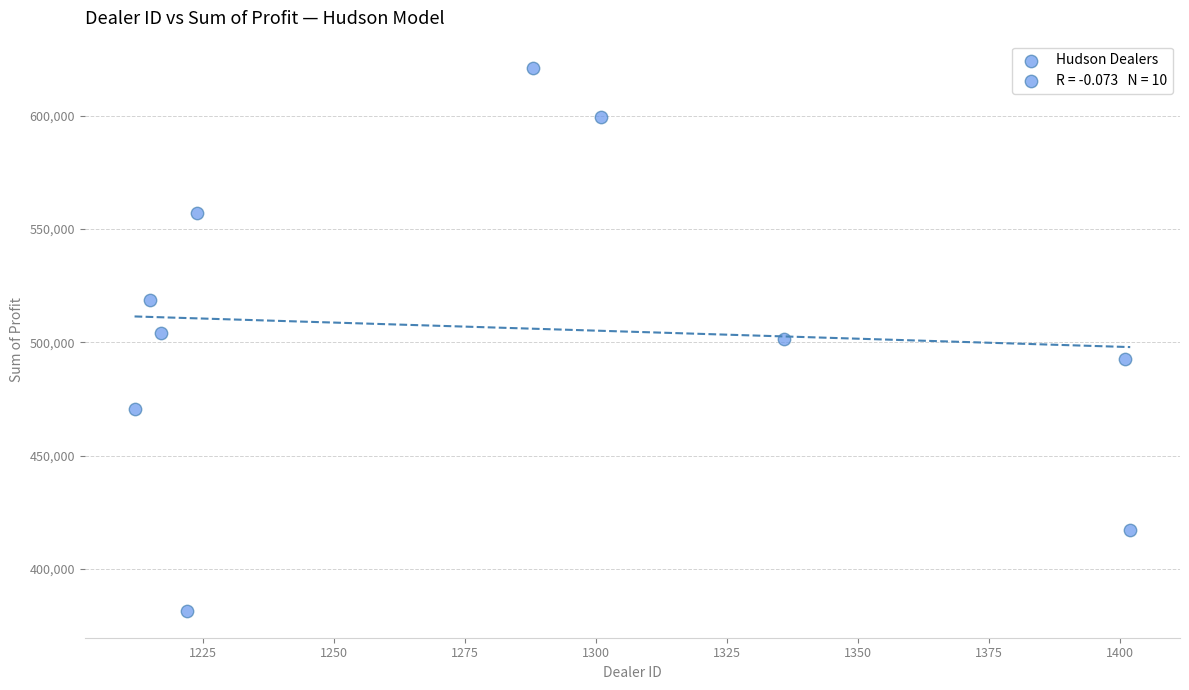

What is the average Y value?

506476.2